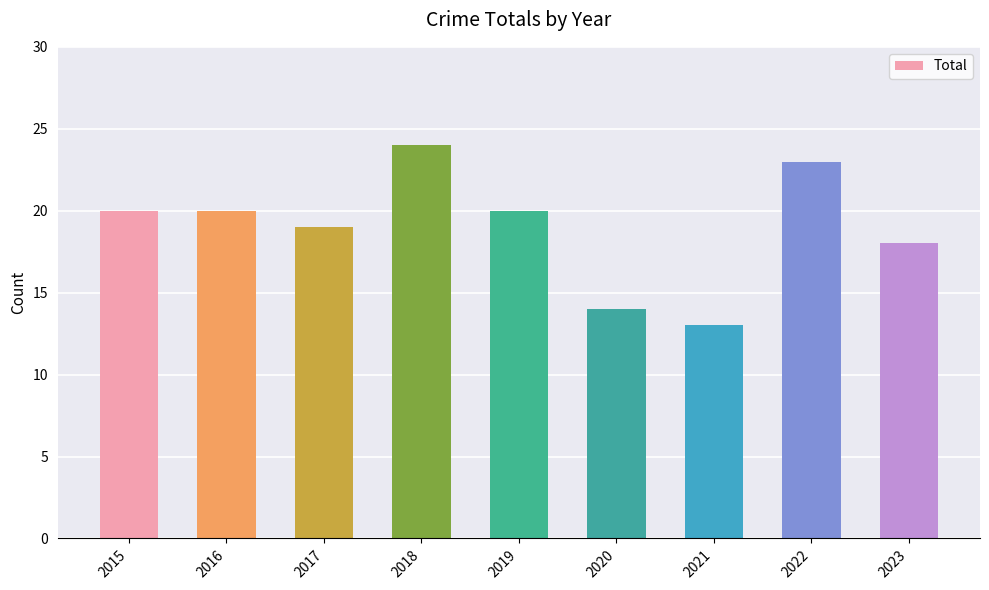

At which category does the chart reach its minimum across all series?

2021